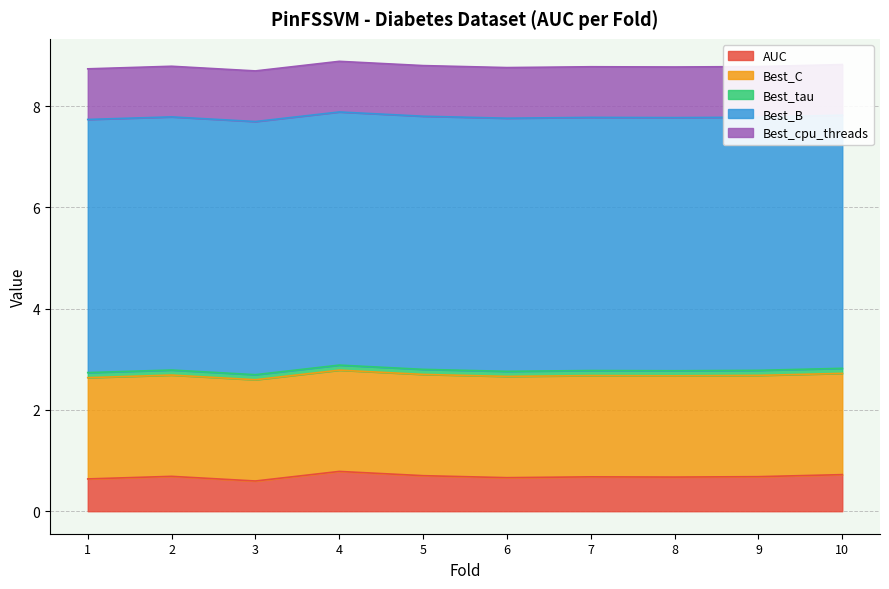

What is the spread (max minus min) of values at 7?

4.9